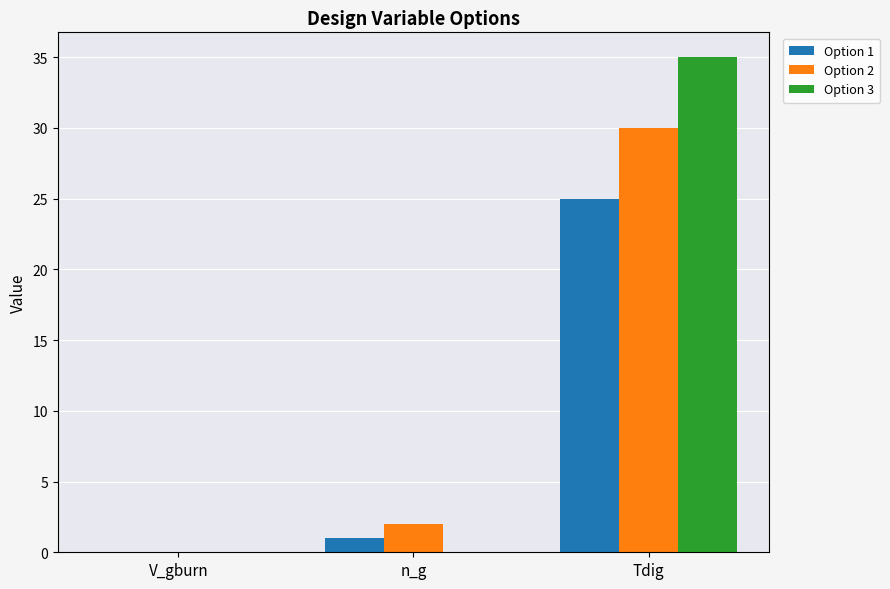

Which series has the widest spread of values?

Option 3